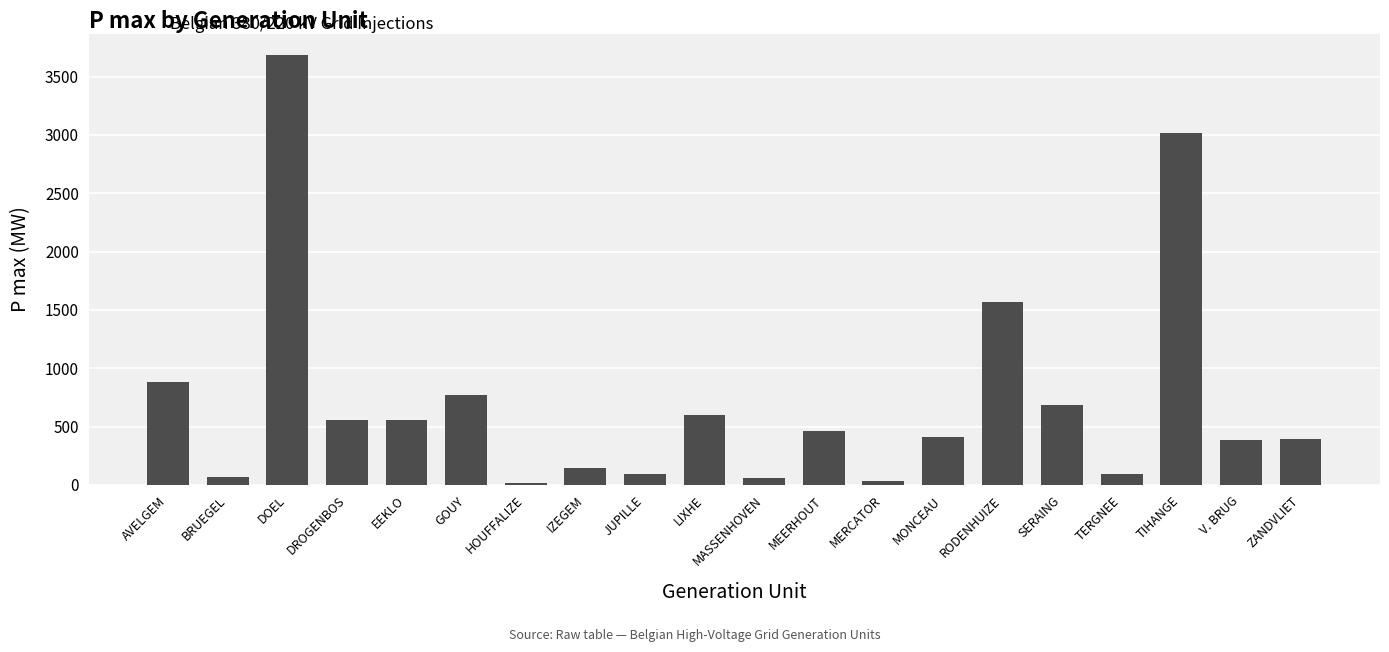

The chart shows a value of 879.0 at AVELGEM. True or false?

True